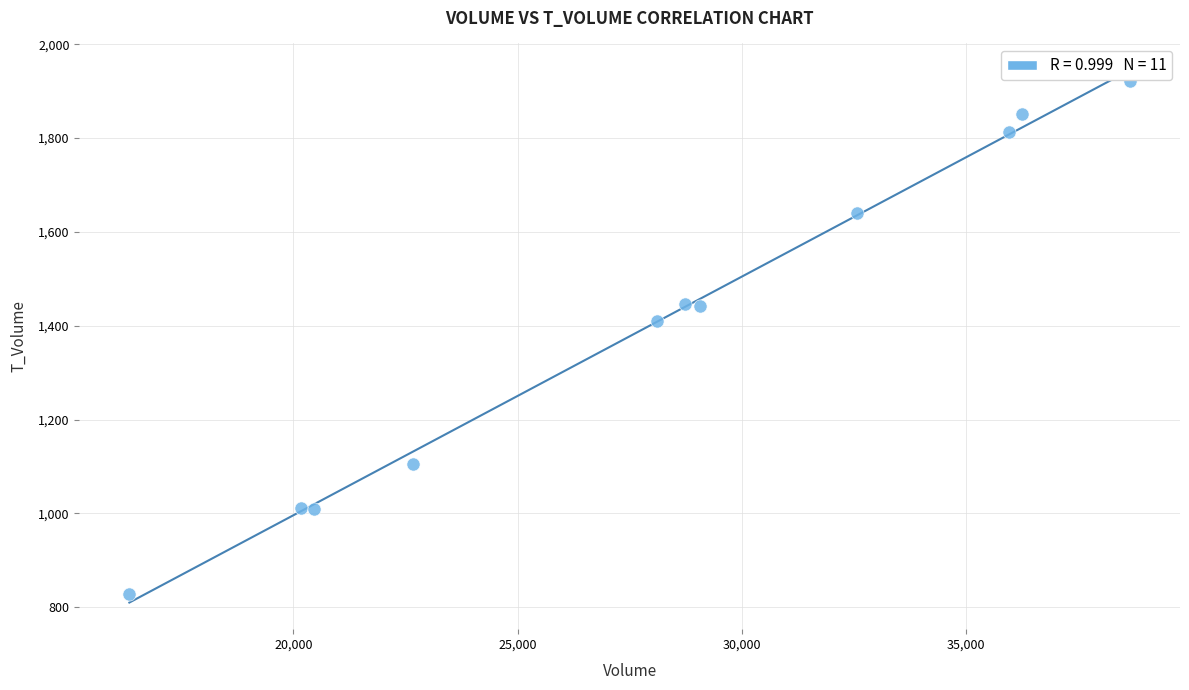

What Y value in the scatter plot is closest to 1375?

1410